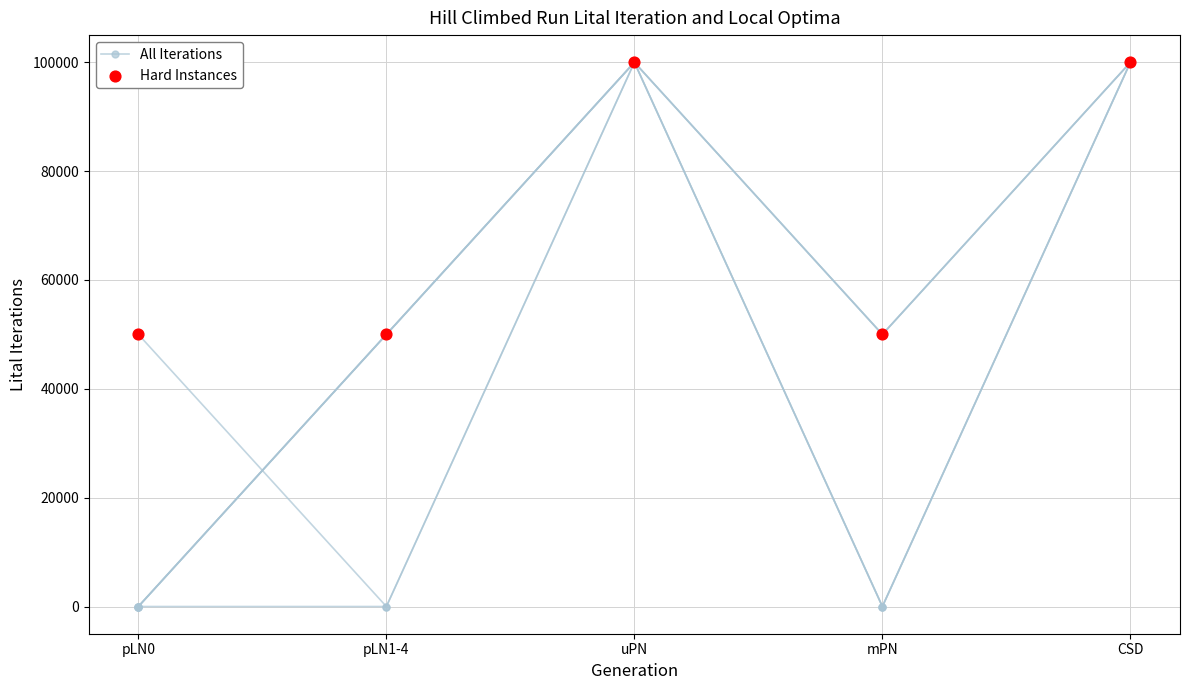

What are all the series names shown in the legend?

All Iterations, Hard Instances